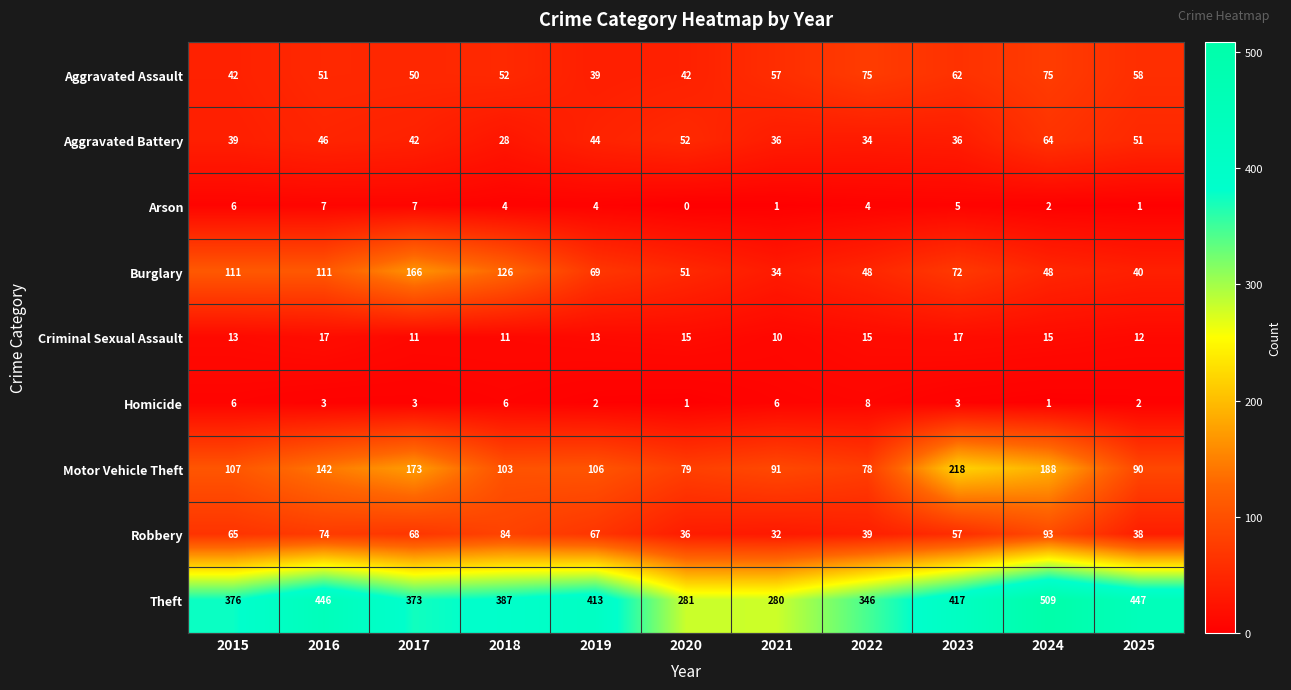

Which series has the largest range (max minus min)?

Theft